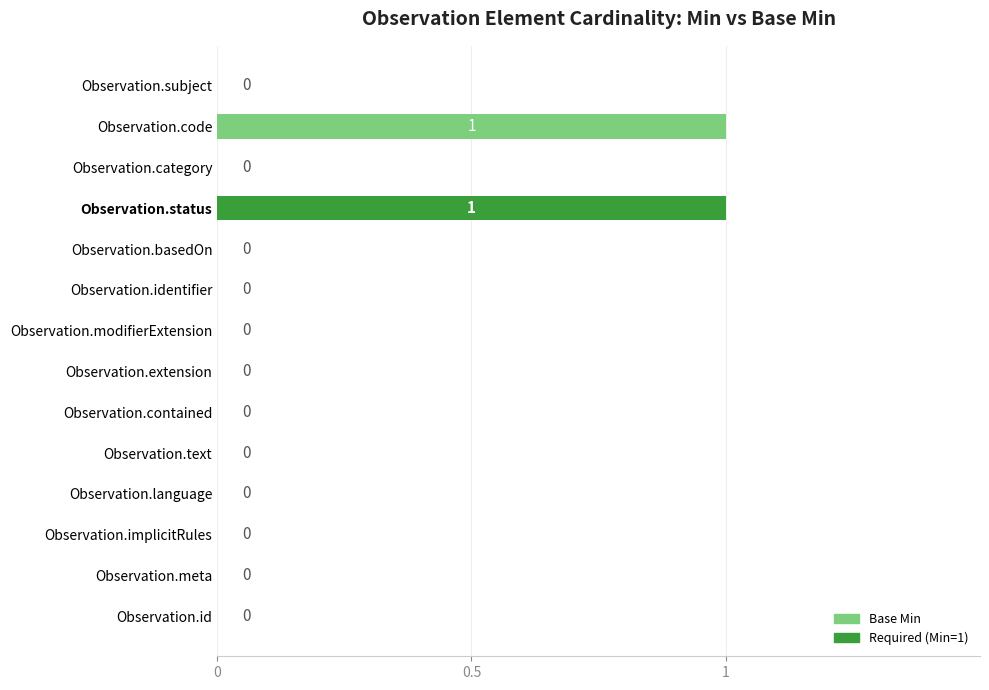

What is the maximum value shown in the chart?

1